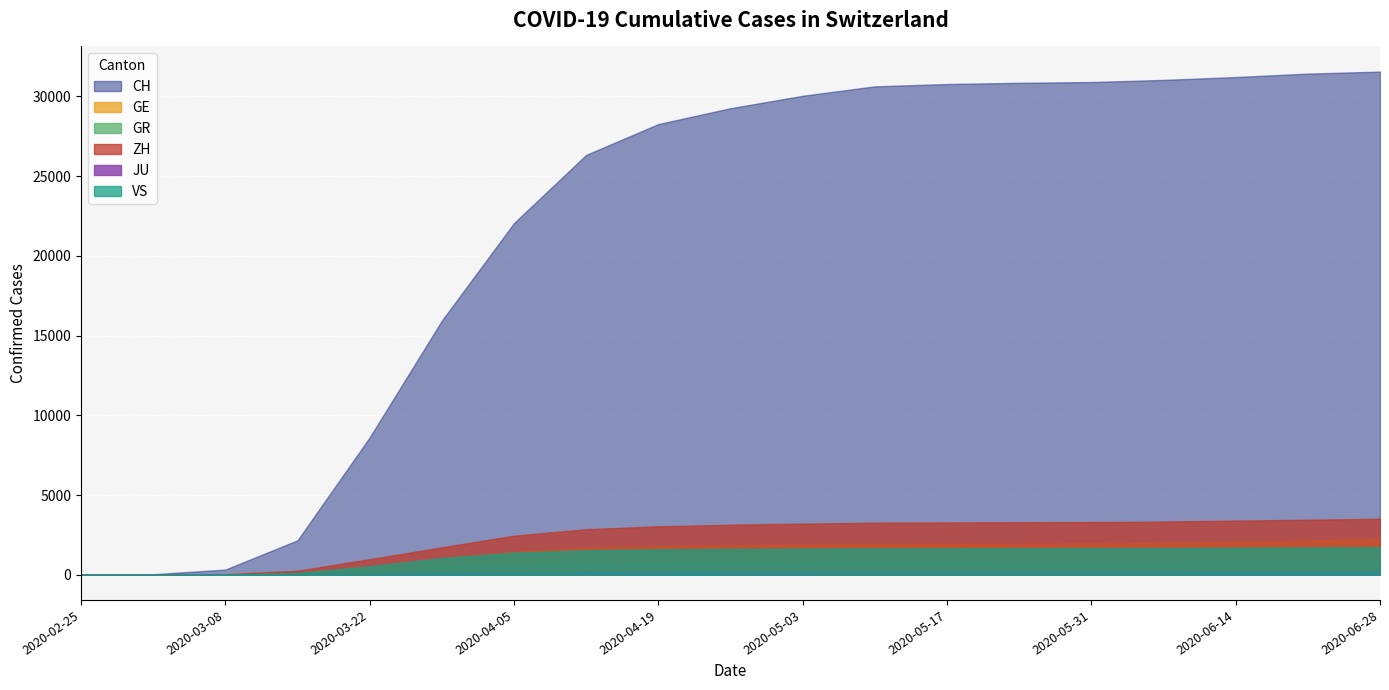

Is the value of ZH at 2020-04-19 greater than the value of VS at 2020-06-21?

Yes